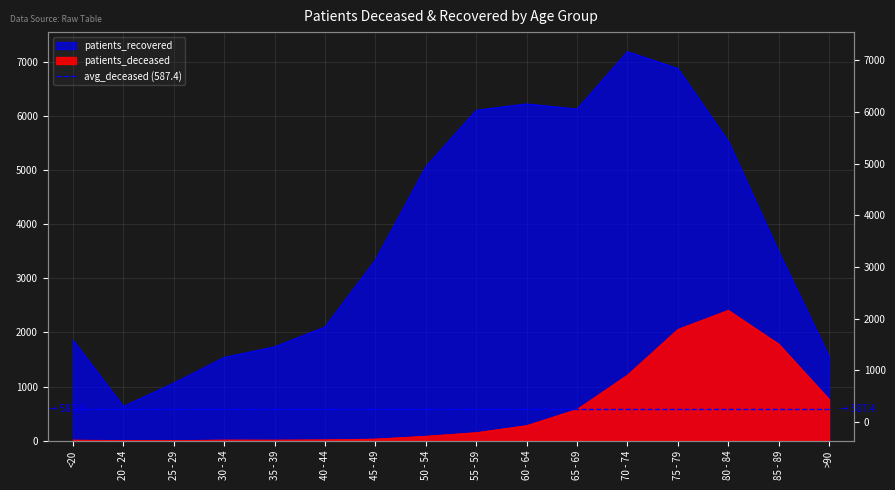

What is the difference between the patients_recovered values at 25 - 29 and 80 - 84?

4467